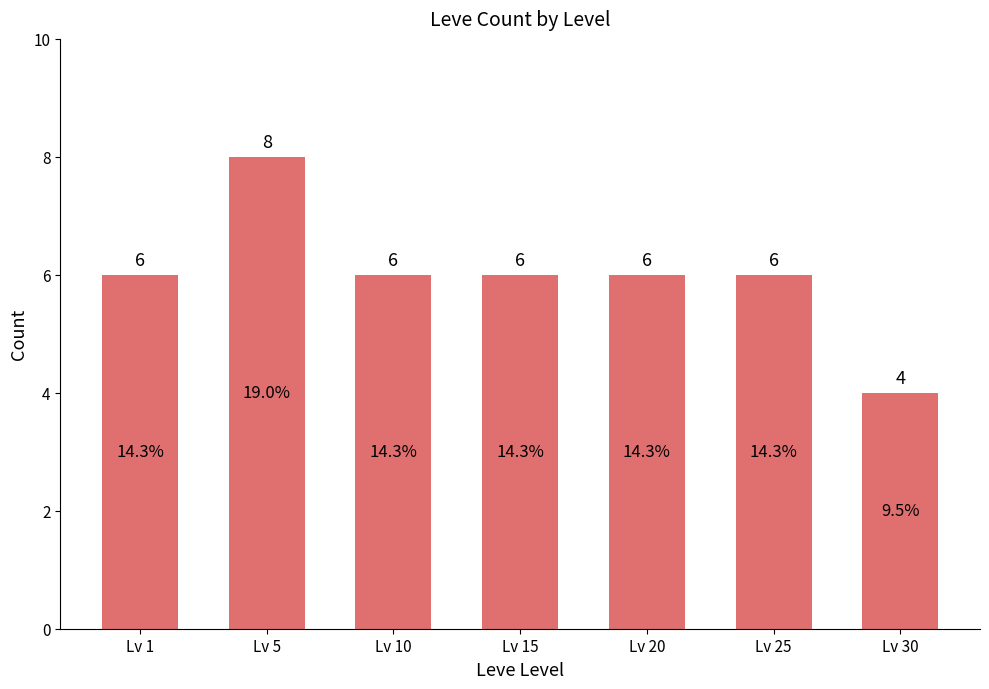

How many bars are there in total?

7